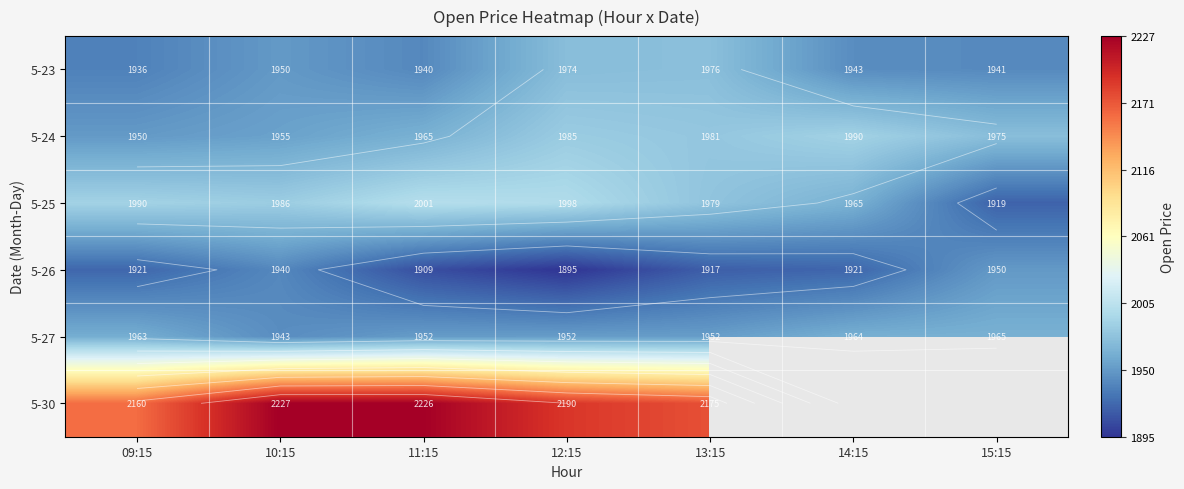

Is the value of 5-26 at 10:15 greater than the value of 5-23 at 11:15?

No